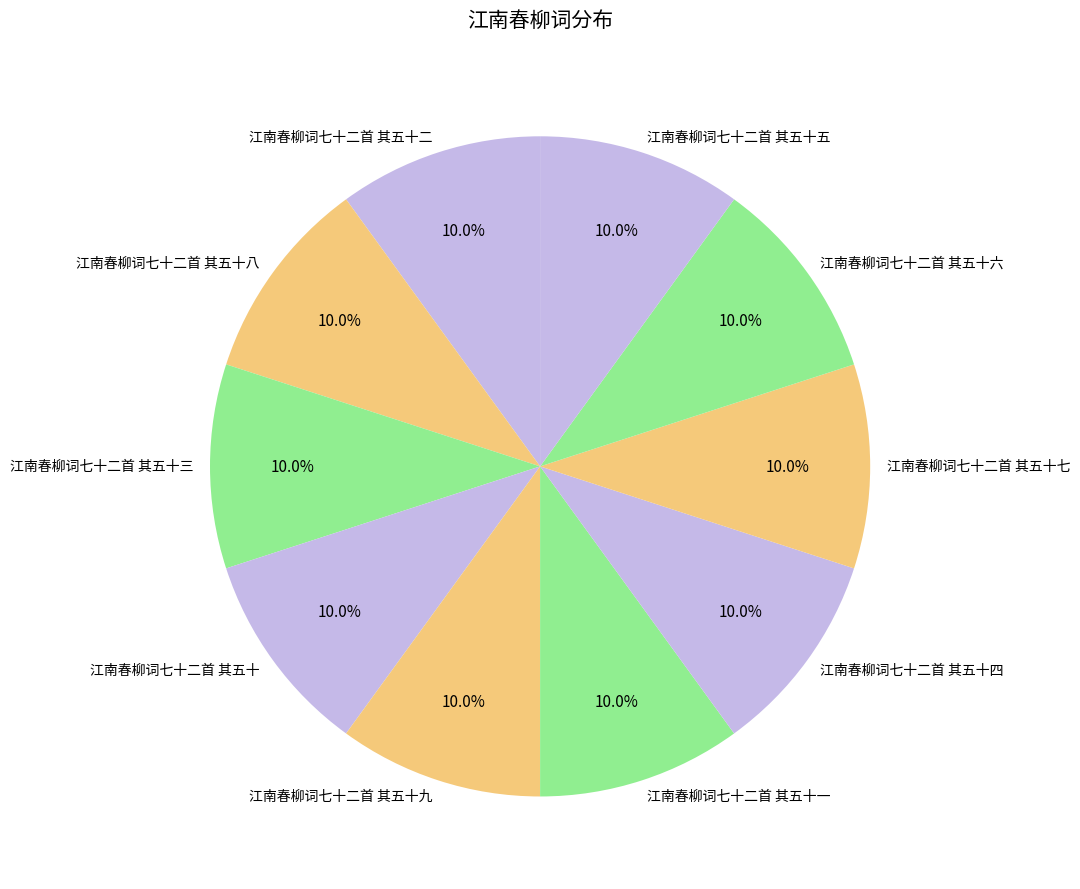

To the nearest percent, what percentage of the pie is 江南春柳词七十二首 其五十七?

10%